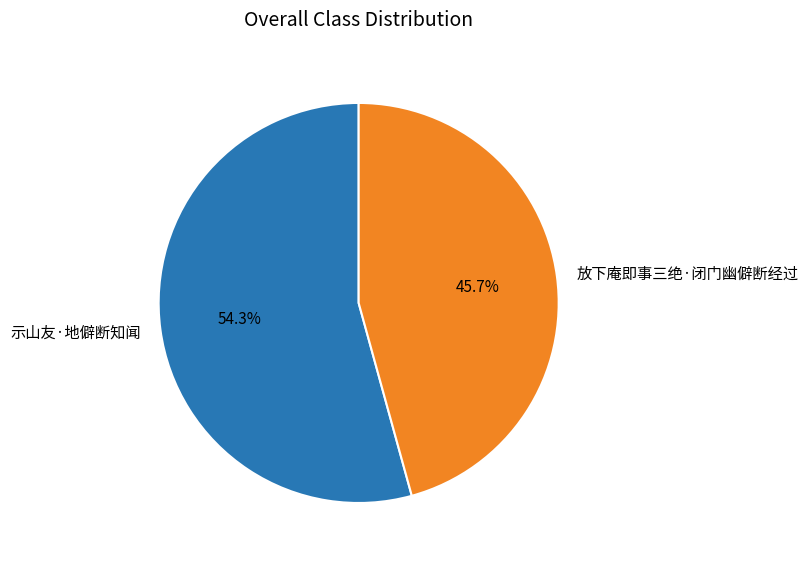

To the nearest percent, what portion does 放下庵即事三绝·闭门幽僻断经过 represent?

46%